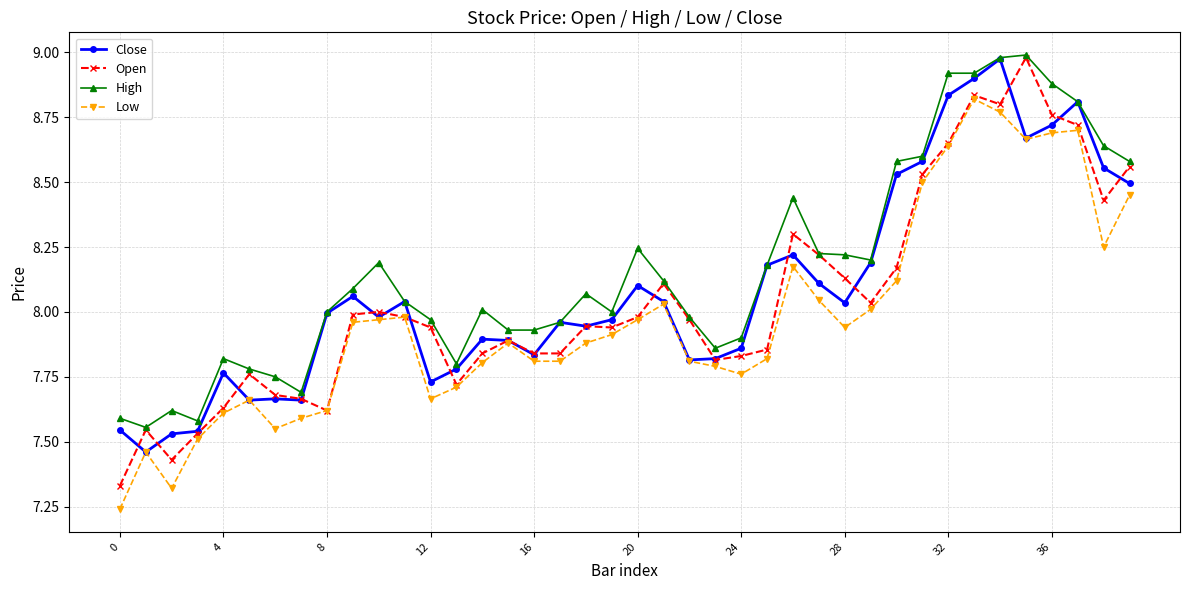

True or false: Low and High cross at least once.

False